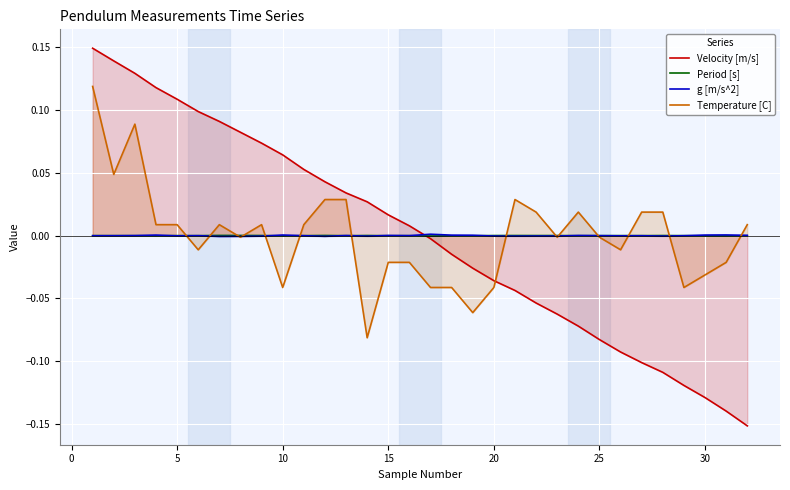

What is the maximum value shown in the chart?

0.1